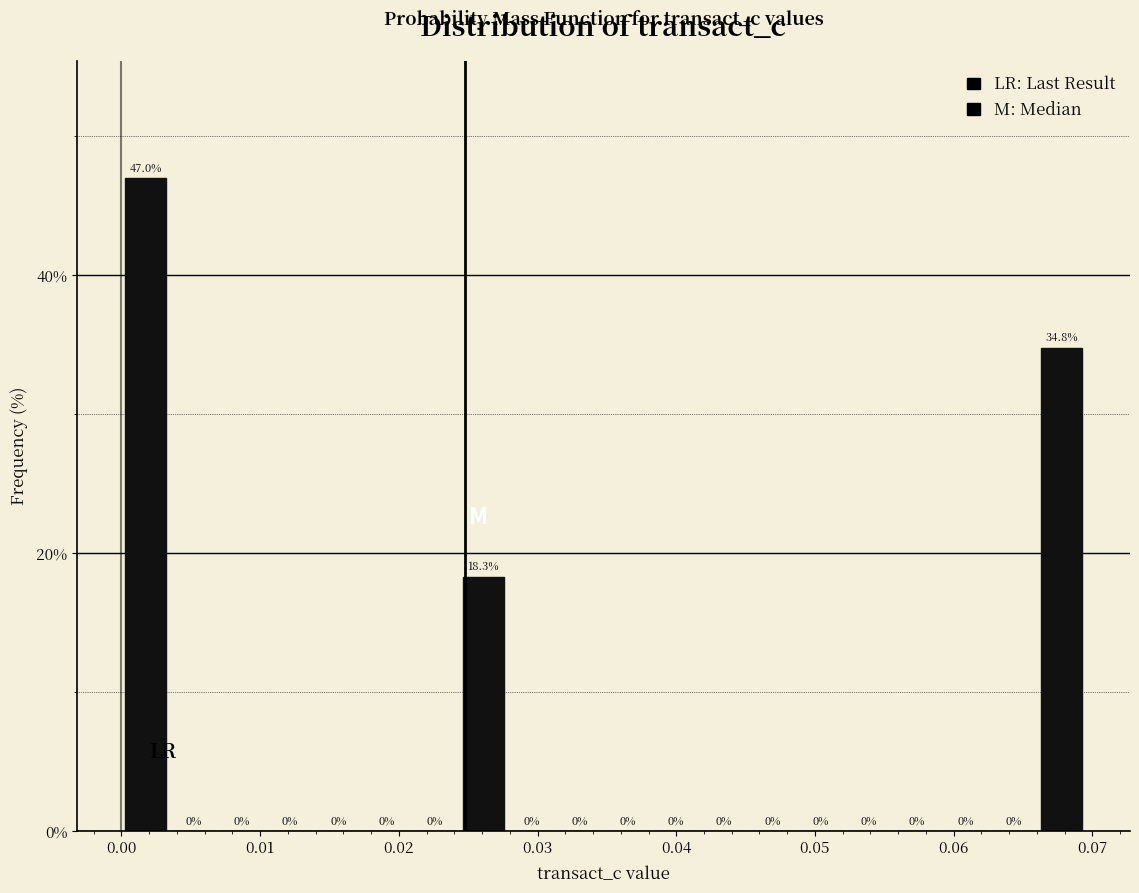

Around what value on the x-axis is the tallest bar? Give the approximate position of its centre, as read against the axis.

0.002